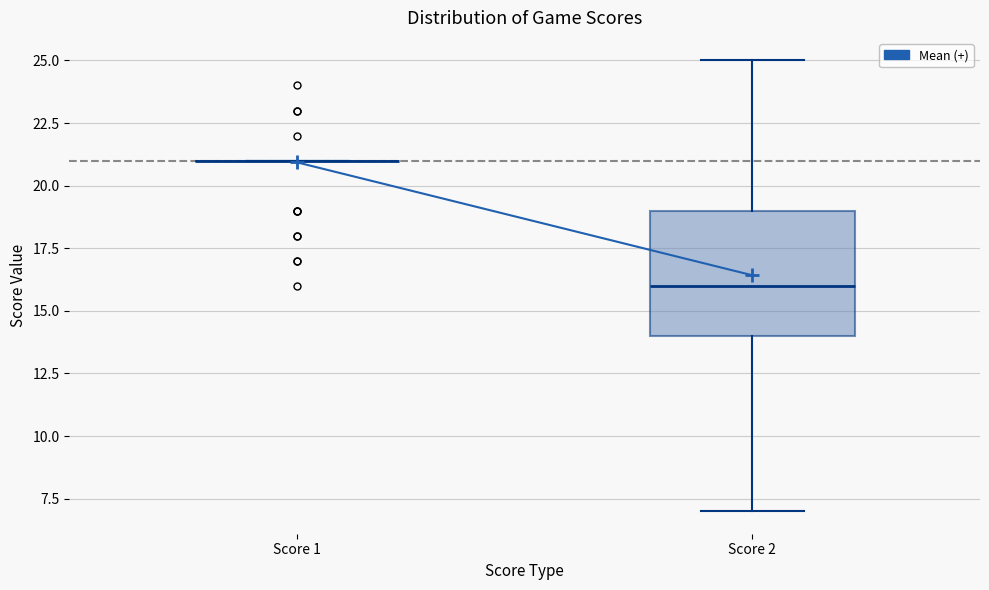

Which box is the tallest, from its lower edge to its upper edge?

Score 2